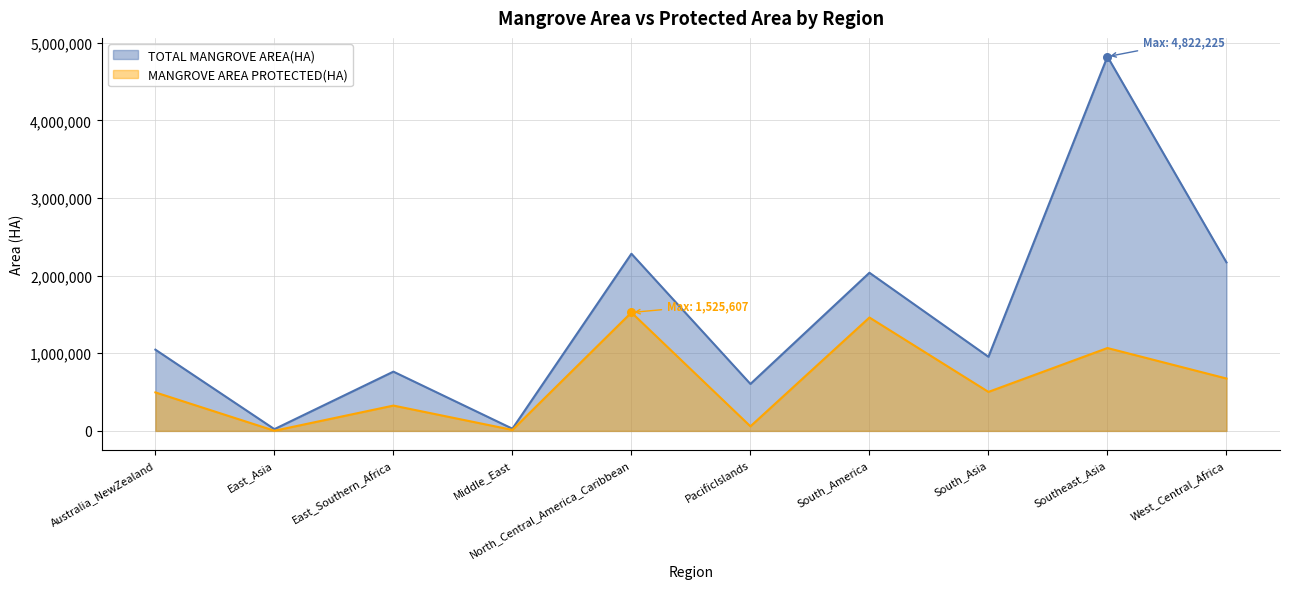

Which series contains the highest Y value?

TOTAL MANGROVE AREA(HA)